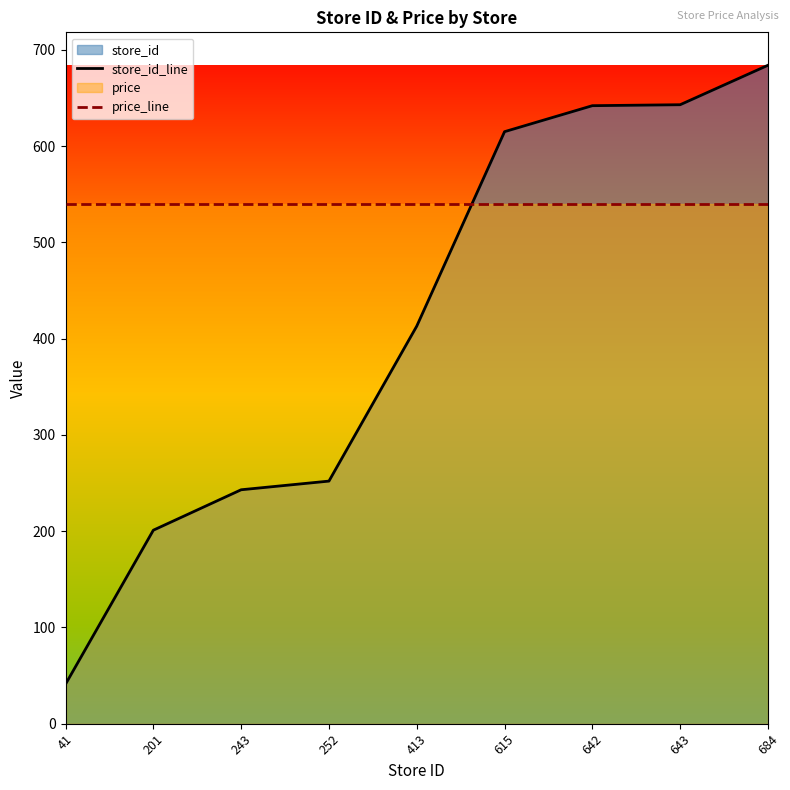

How many intersections are there between price_line and store_id_line?

1